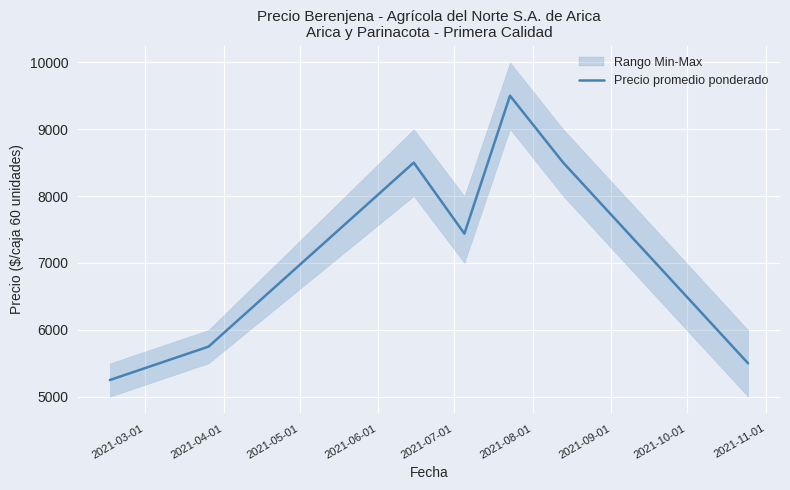

What is the highest value of the Precio promedio ponderado series?

9500